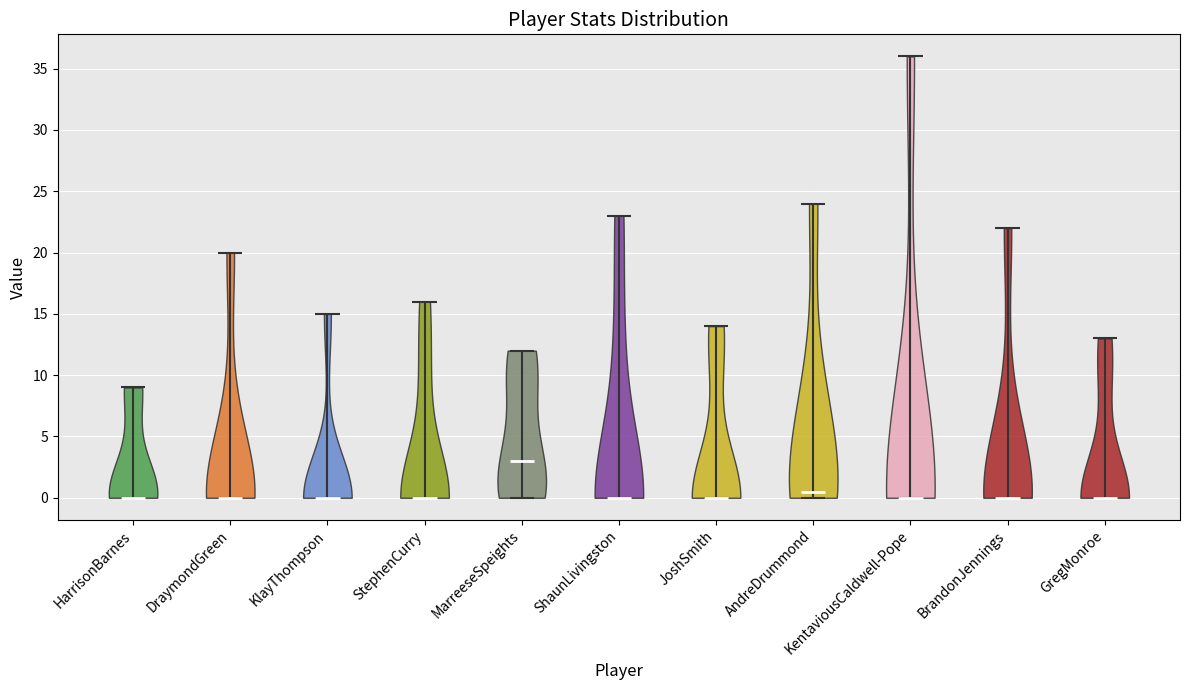

Reading left to right, read every violin against the y-axis: where its median line is, and the lowest and highest points it reaches. The values are not printed on the chart, so give them approximately, as read against the axis.

HarrisonBarnes: median line 0.0, lowest point 0.0, highest point 9.0
DraymondGreen: median line 0.0, lowest point 0.0, highest point 20.0
KlayThompson: median line 0.0, lowest point 0.0, highest point 15.0
StephenCurry: median line 0.0, lowest point 0.0, highest point 16.0
MarreeseSpeights: median line 3.0, lowest point 0.0, highest point 12.0
ShaunLivingston: median line 0.0, lowest point 0.0, highest point 23.0
JoshSmith: median line 0.0, lowest point 0.0, highest point 14.0
AndreDrummond: median line 0.5, lowest point 0.0, highest point 24.0
KentaviousCaldwell-Pope: median line 0.0, lowest point 0.0, highest point 36.0
BrandonJennings: median line 0.0, lowest point 0.0, highest point 22.0
GregMonroe: median line 0.0, lowest point 0.0, highest point 13.0